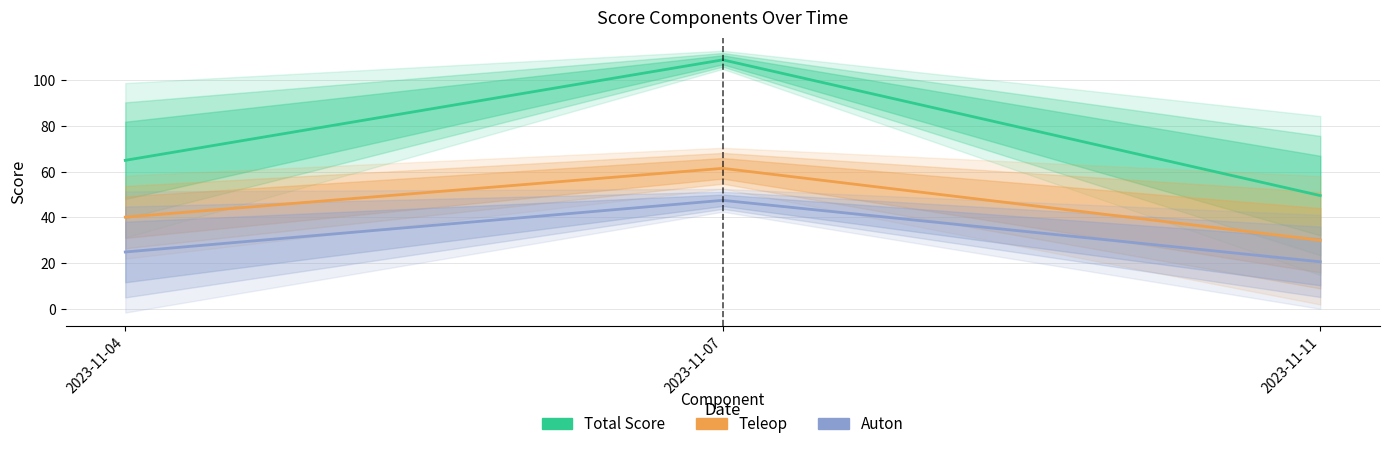

What is the spread (max minus min) of values at 2023-11-07?

61.5